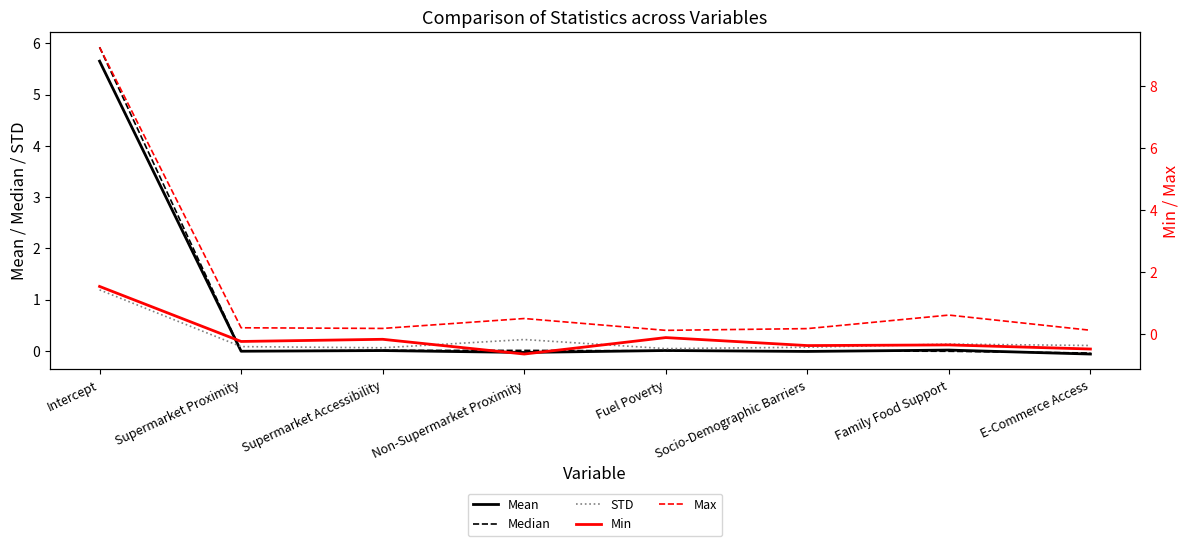

Does the chart have visible grid lines?

No